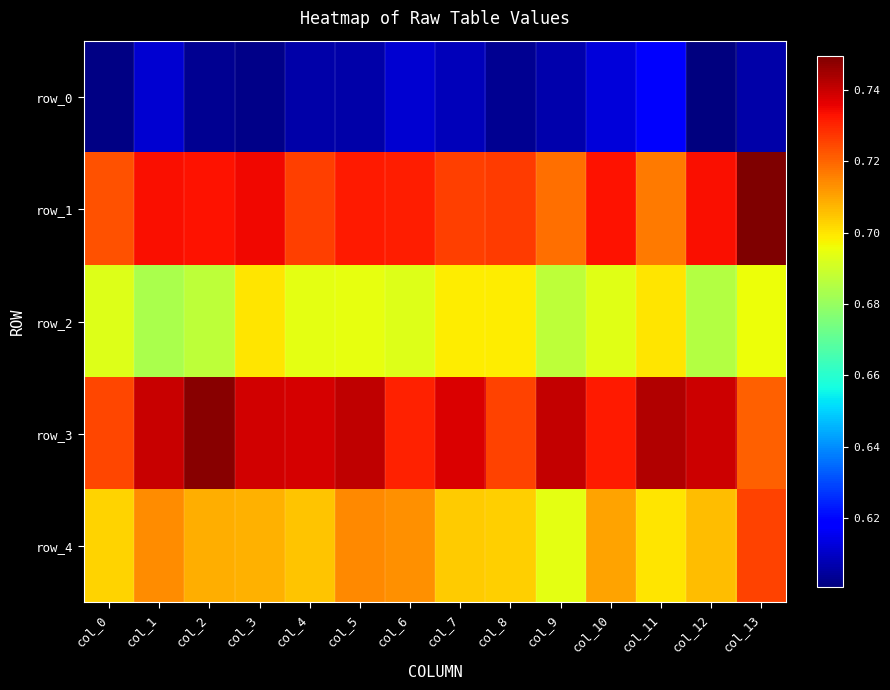

Count the row_1 values in the range 0 to 1.

14